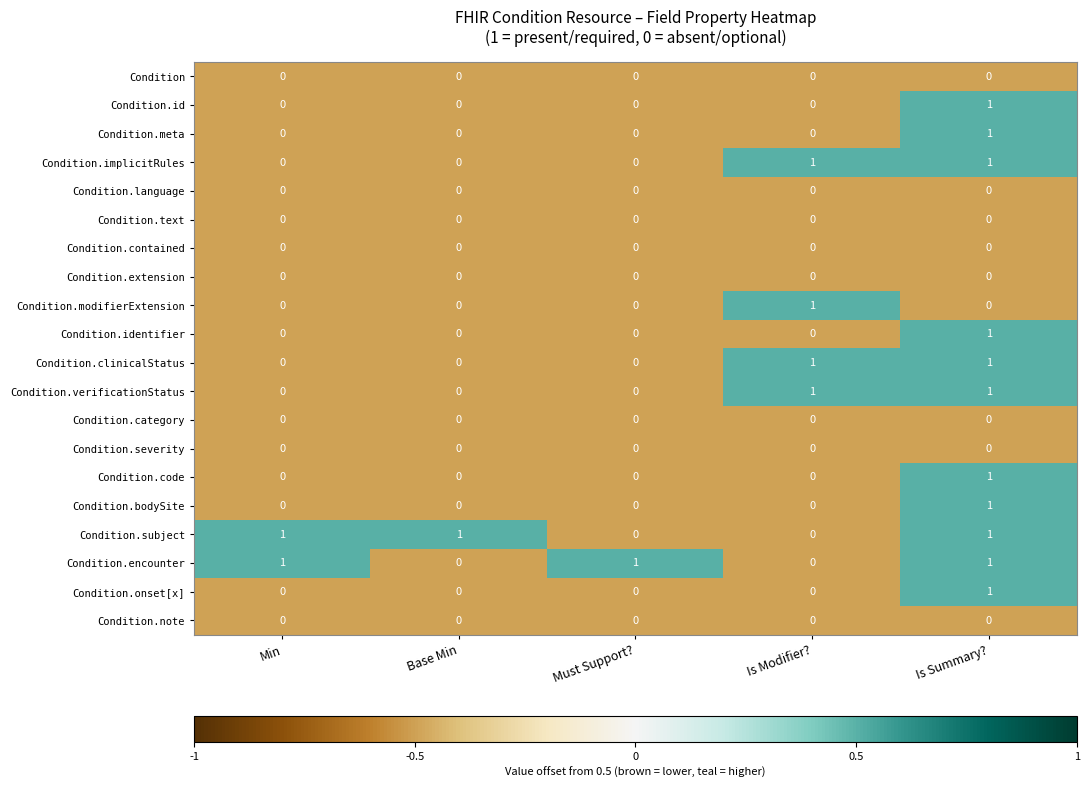

Count the Condition.subject values in the range 0 to 1.

5